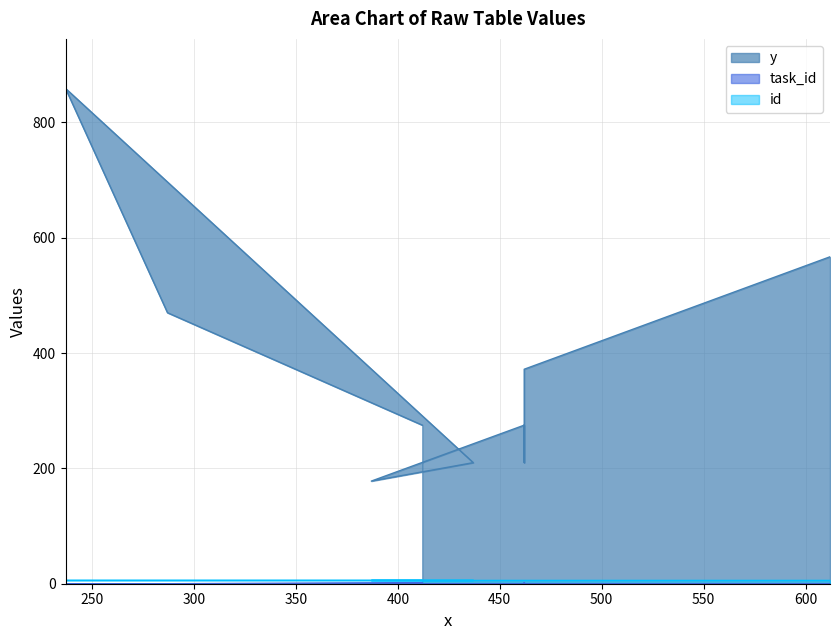

True or false: y and task_id cross at least once.

False